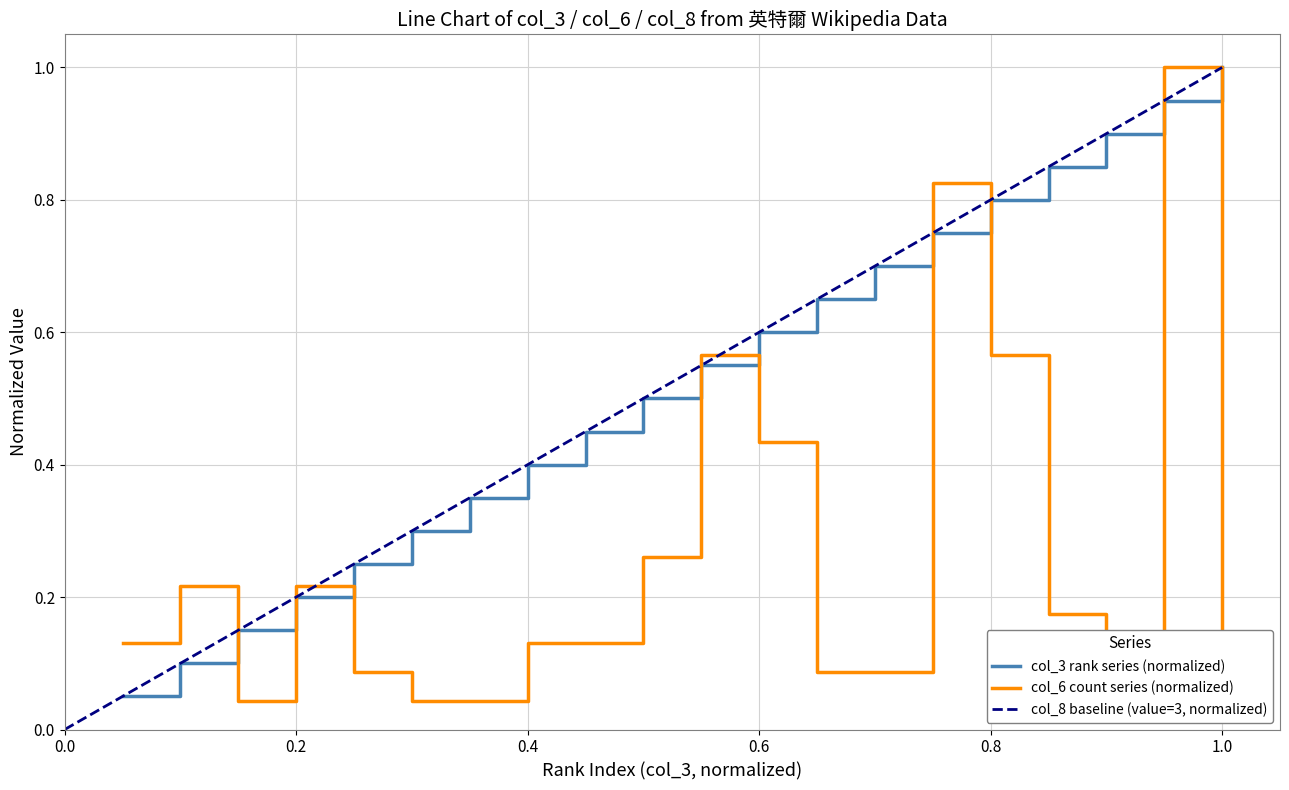

The value of col_6 (count) at 14 is 0.0. True or false?

False